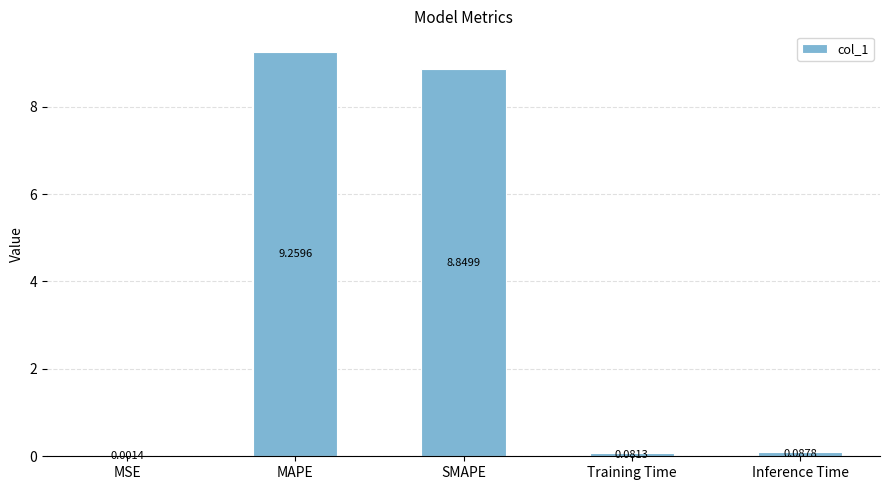

True or false: the data shows 15.4 at MAPE.

False